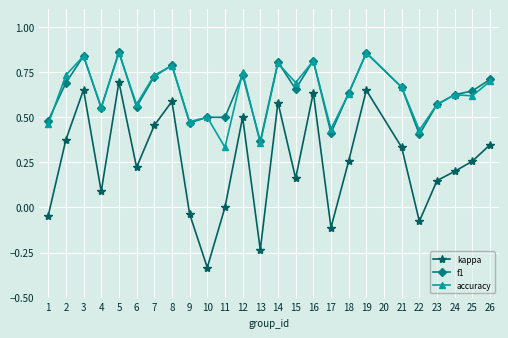

Between 6 and 10, which series saw the biggest shift?

kappa